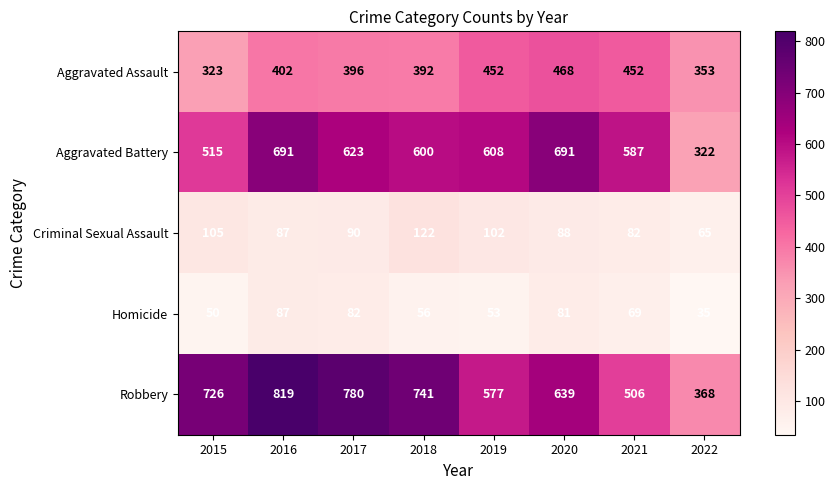

Is it true that Aggravated Assault equals 468 at 2020?

True